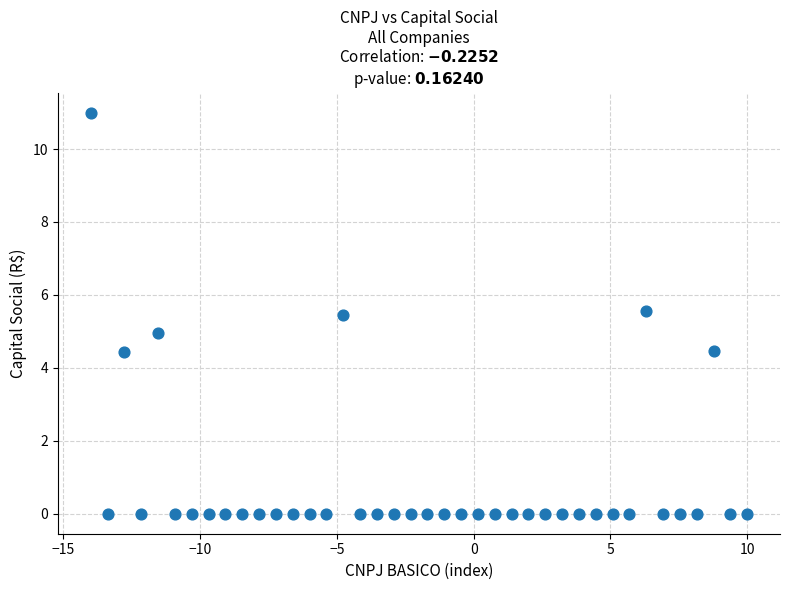

What is the range of Y values (max minus min)?

11.0